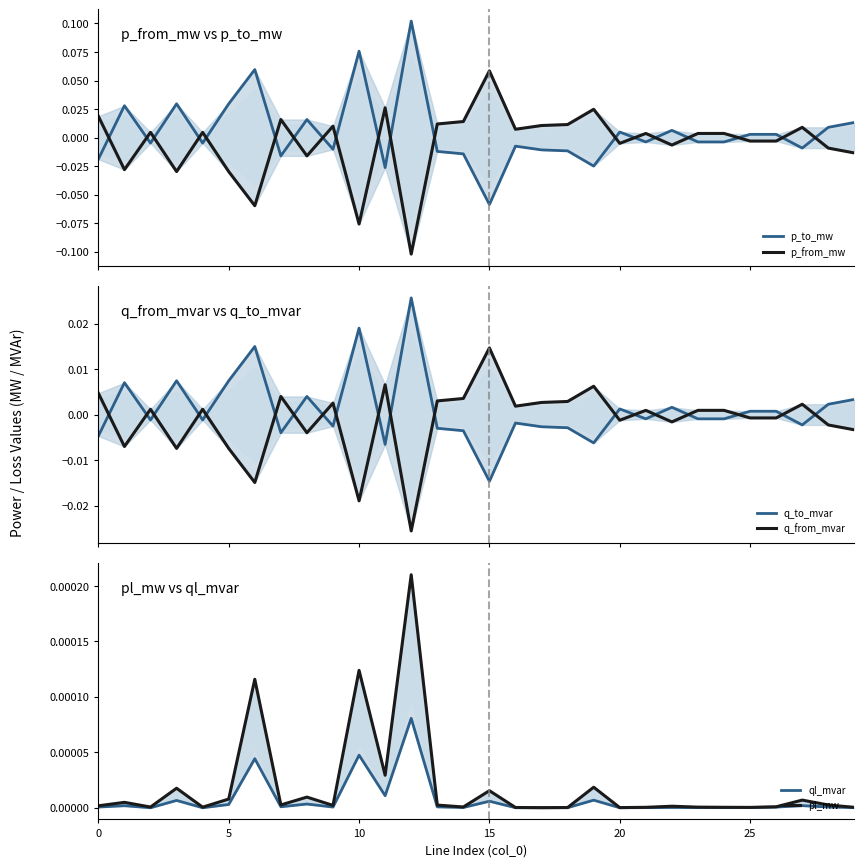

Reading left to right, transcribe all the data shown in this chart.

p_to_mw: -0.0	0.0	-0.0	0.0	-0.0	0.0	0.1	-0.0	0.0	-0.0	0.1	-0.0	0.1	-0.0	-0.0	-0.1	-0.0	-0.0	-0.0	-0.0	0.0	-0.0	0.0	-0.0	-0.0	0.0	0.0	-0.0	0.0	0.0
p_from_mw: 0.0	-0.0	0.0	-0.0	0.0	-0.0	-0.1	0.0	-0.0	0.0	-0.1	0.0	-0.1	0.0	0.0	0.1	0.0	0.0	0.0	0.0	-0.0	0.0	-0.0	0.0	0.0	-0.0	-0.0	0.0	-0.0	-0.0
q_to_mvar: -0.0	0.0	-0.0	0.0	-0.0	0.0	0.0	-0.0	0.0	-0.0	0.0	-0.0	0.0	-0.0	-0.0	-0.0	-0.0	-0.0	-0.0	-0.0	0.0	-0.0	0.0	-0.0	-0.0	0.0	0.0	-0.0	0.0	0.0
q_from_mvar: 0.0	-0.0	0.0	-0.0	0.0	-0.0	-0.0	0.0	-0.0	0.0	-0.0	0.0	-0.0	0.0	0.0	0.0	0.0	0.0	0.0	0.0	-0.0	0.0	-0.0	0.0	0.0	-0.0	-0.0	0.0	-0.0	-0.0
ql_mvar: 0.0	0.0	-0.0	0.0	-0.0	0.0	0.0	0.0	0.0	0.0	0.0	0.0	0.0	0.0	0.0	0.0	0.0	0.0	0.0	0.0	0.0	0.0	0.0	0.0	0.0	0.0	0.0	0.0	0.0	0.0
pl_mw: 0.0	0.0	0.0	0.0	0.0	0.0	0.0	0.0	0.0	0.0	0.0	0.0	0.0	0.0	0.0	0.0	0.0	0.0	0.0	0.0	0.0	0.0	0.0	0.0	0.0	0.0	0.0	0.0	0.0	0.0